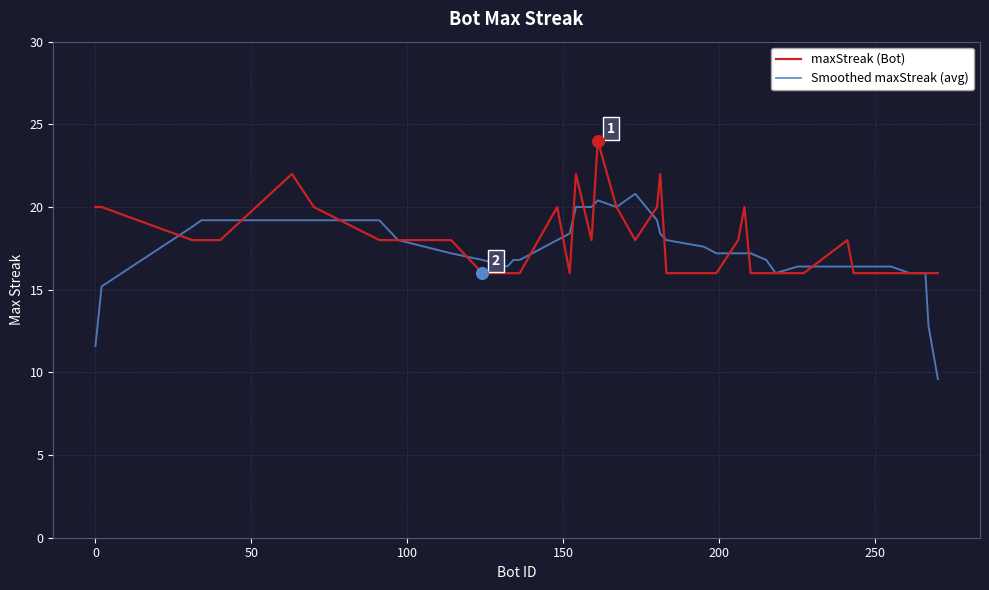

Which series has the widest spread of values?

Smoothed maxStreak (avg)